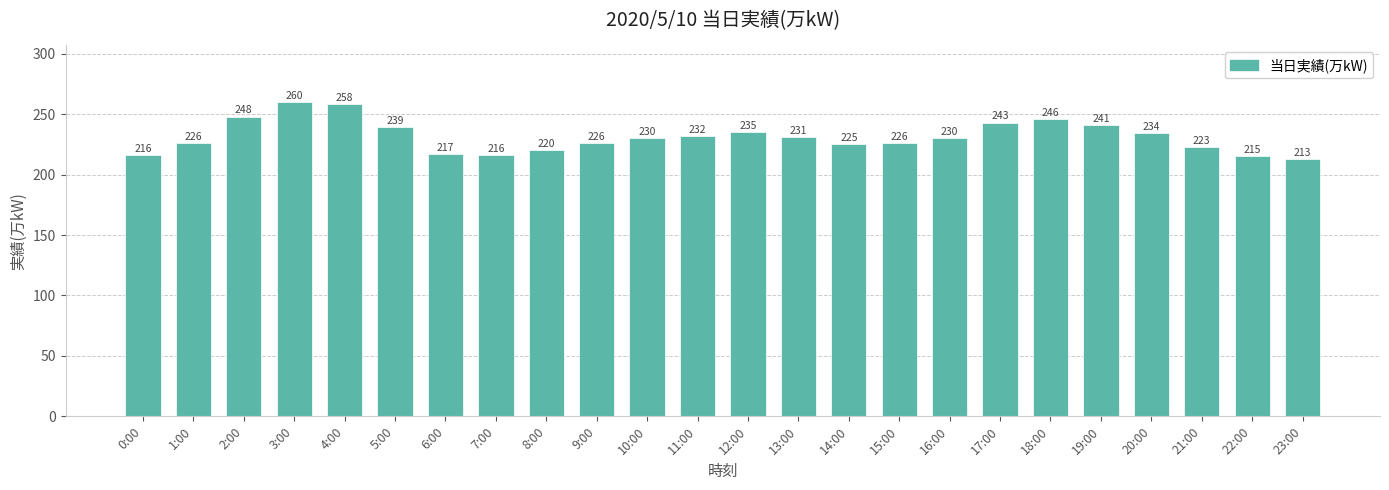

Approximately how many times larger is the value at 18:00 compared to 19:00?

1.0